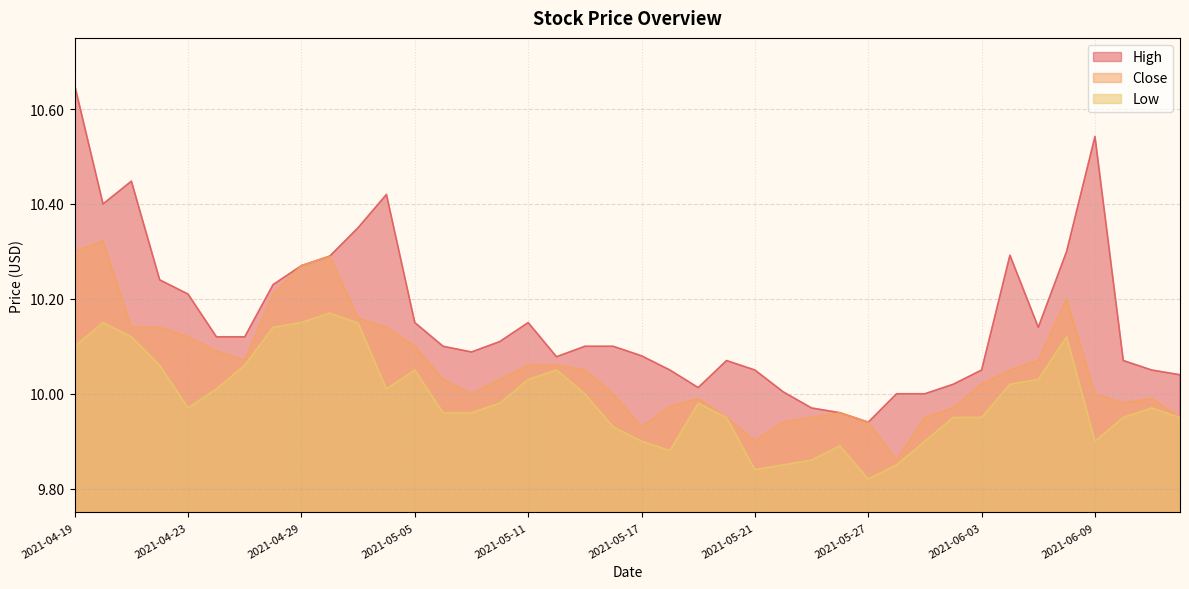

What is the average value of the Low series?

10.0